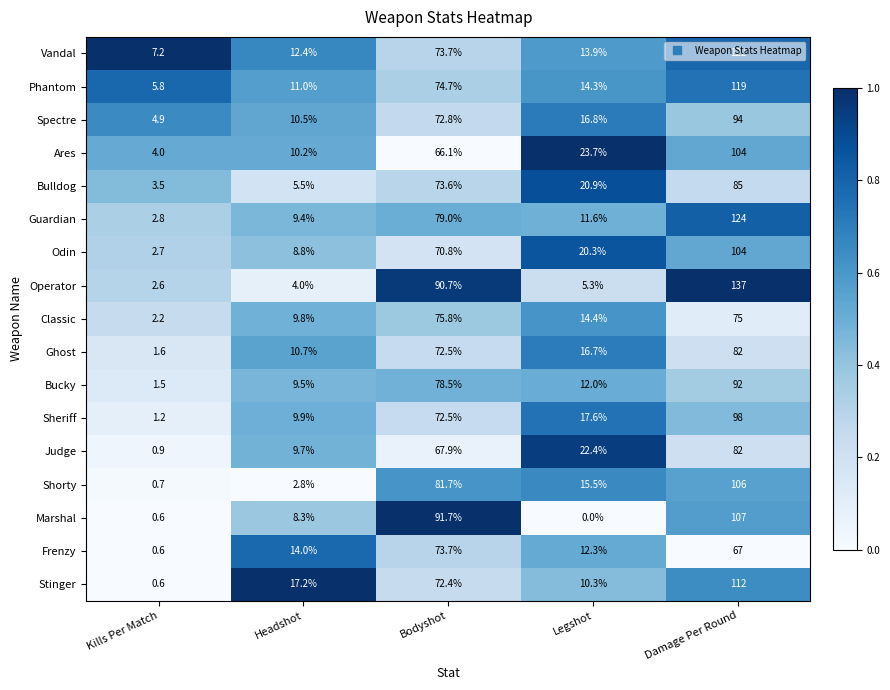

What is the approximate value of Vandal at Headshot?

12.4